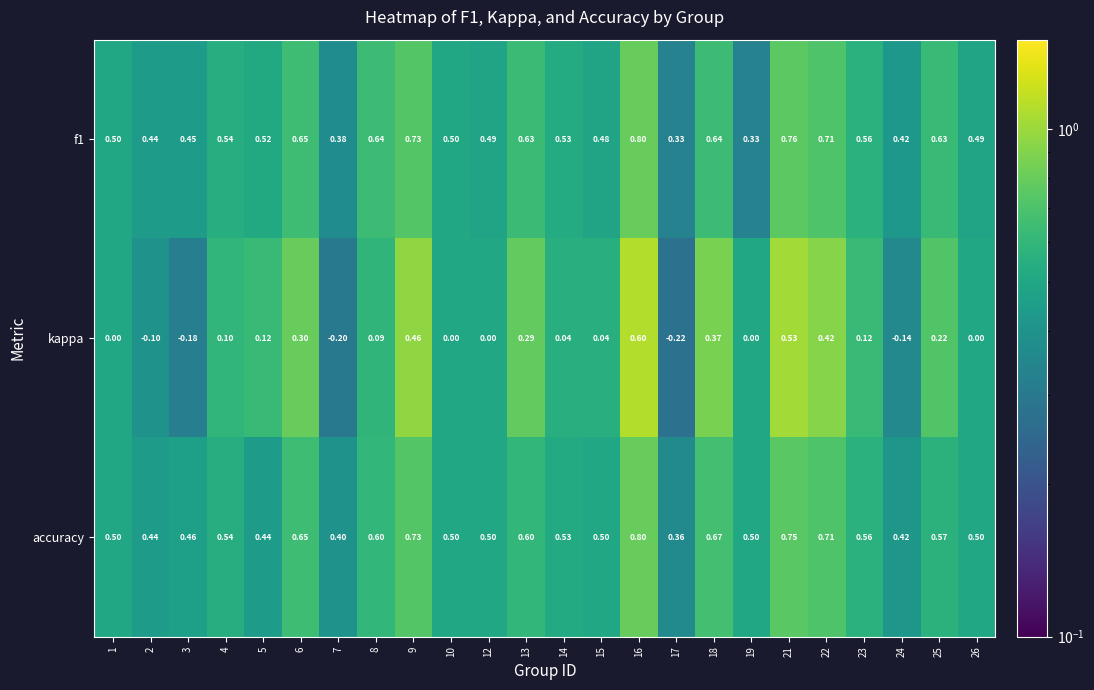

Which series has the widest spread of values?

kappa